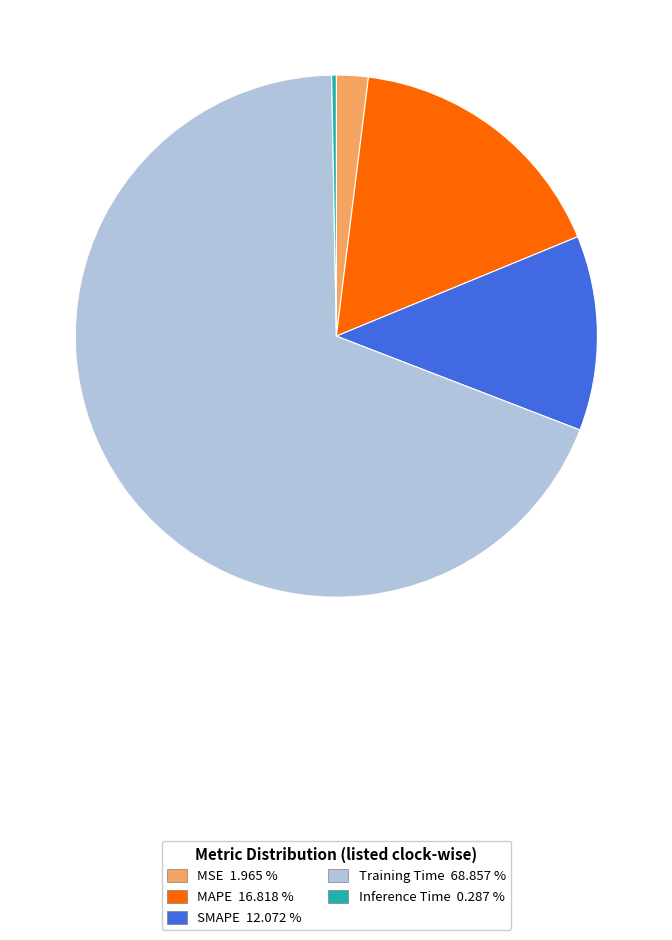

Which category has the smallest portion of the pie?

Inference Time